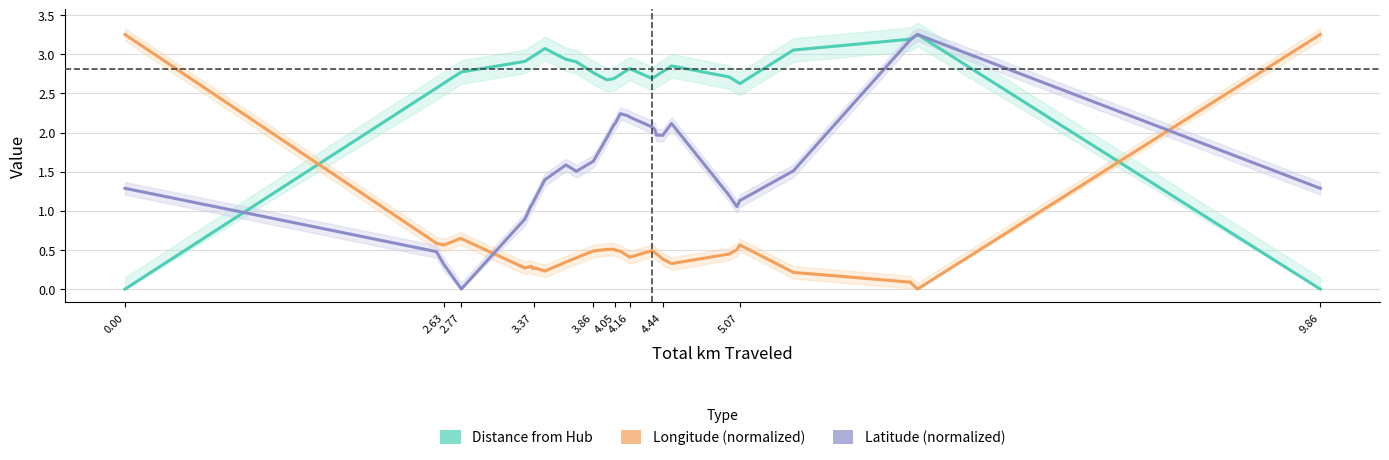

The value of Latitude (normalized) at 10 is 0.4. True or false?

False